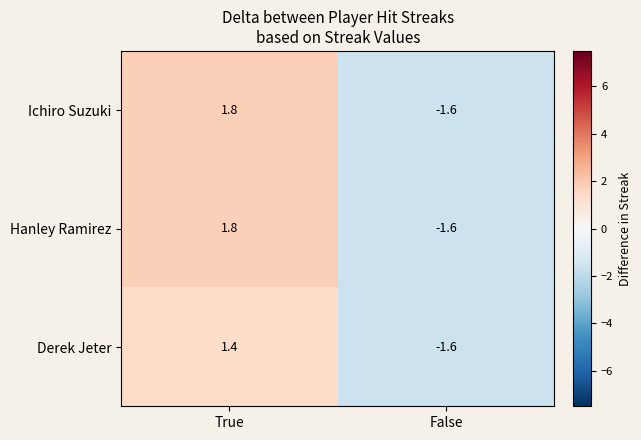

Which category has the highest value across all series?

True